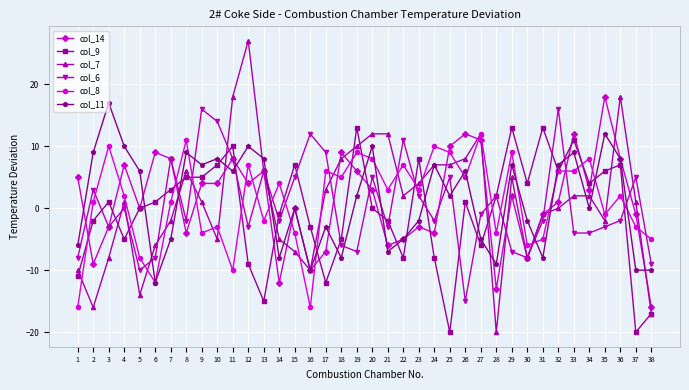

What is the total value across all series at 28?

-42